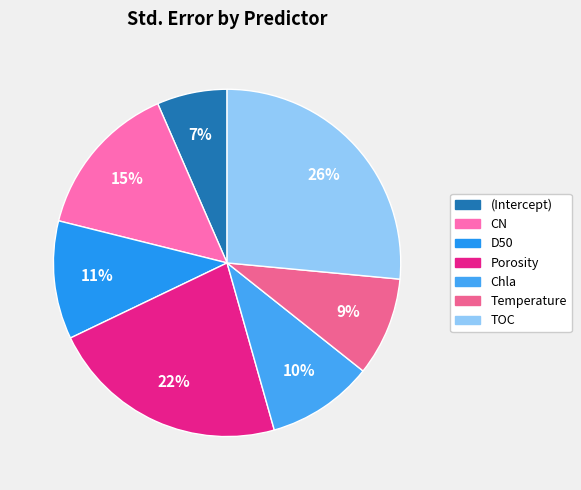

Which category has the smallest portion of the pie?

(Intercept)